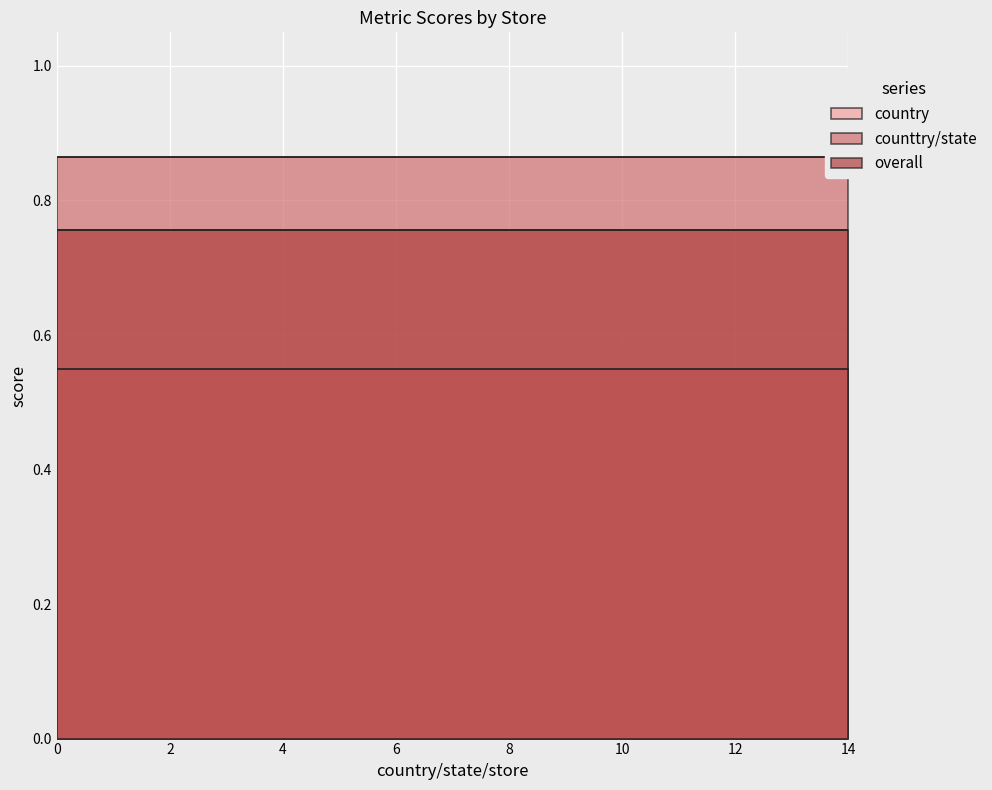

At which category is the sum across all series the highest?

1